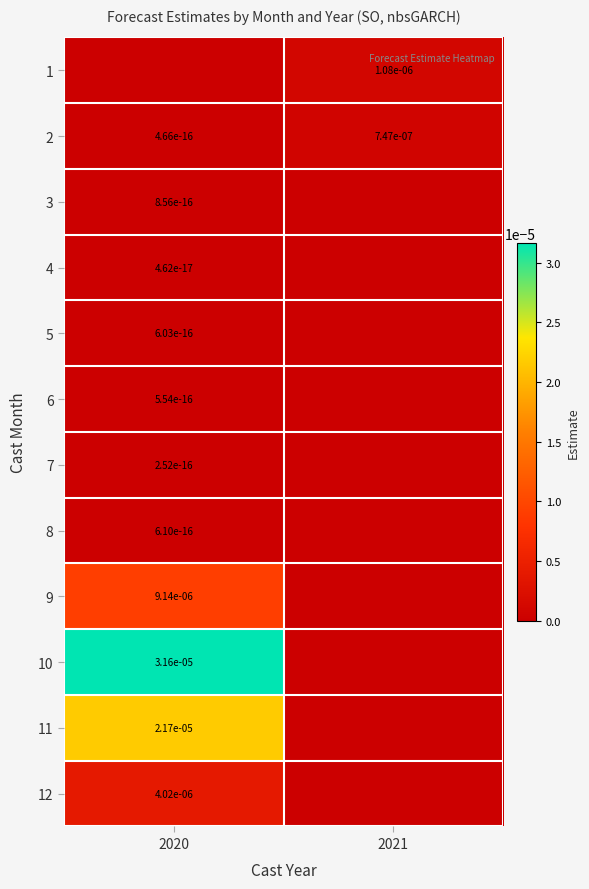

The value of 12 at 2020 is 0.0. True or false?

True